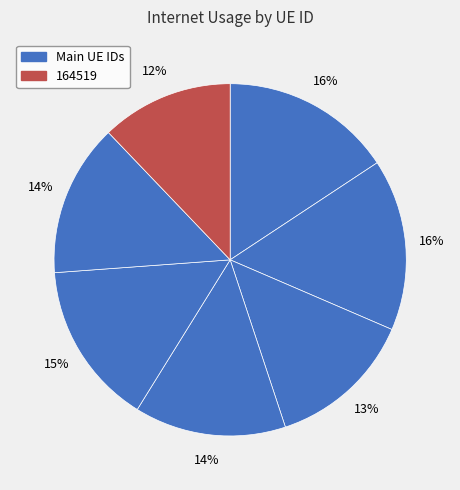

Rank the categories by value from lowest to highest.

164519, 1282754, 1152846, 1263489, 721066, 837224, 268585